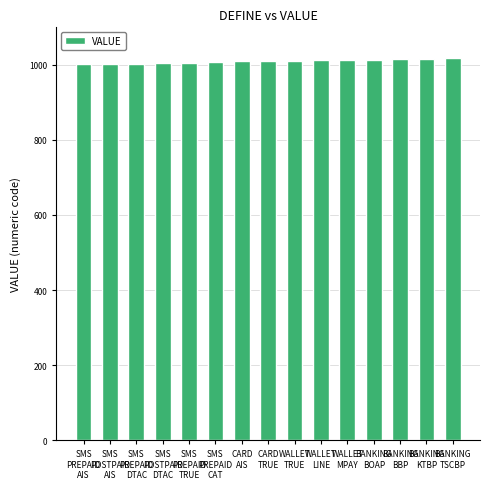

What is the change in value from SMS
POSTPAID
DTAC to BANKING
TSCBP?

+13